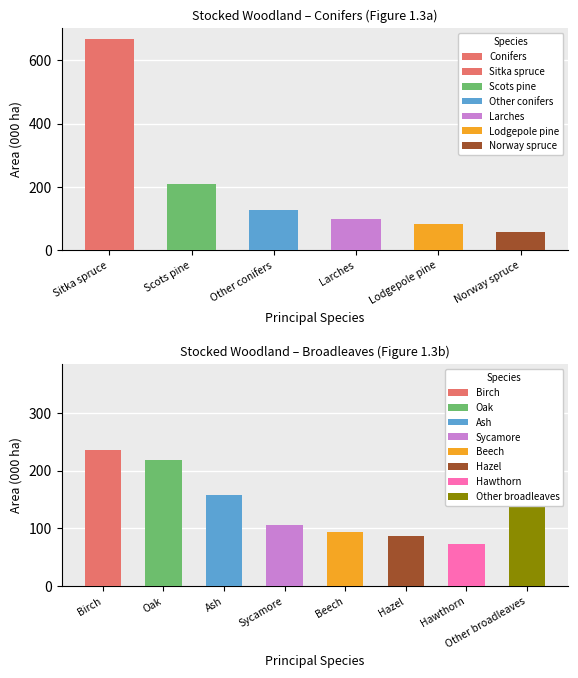

What is the difference between the second highest and minimum values?

151